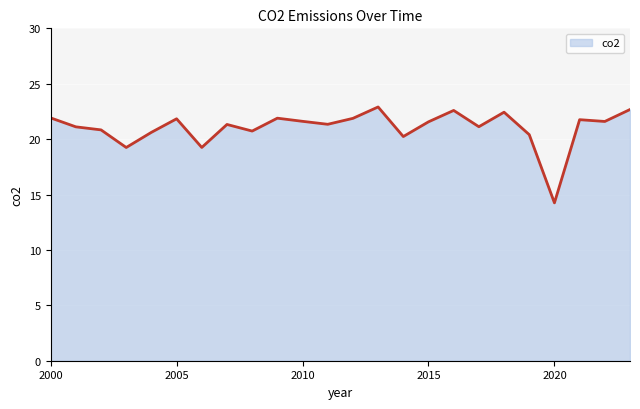

What is the difference between the maximum and minimum values?

8.7